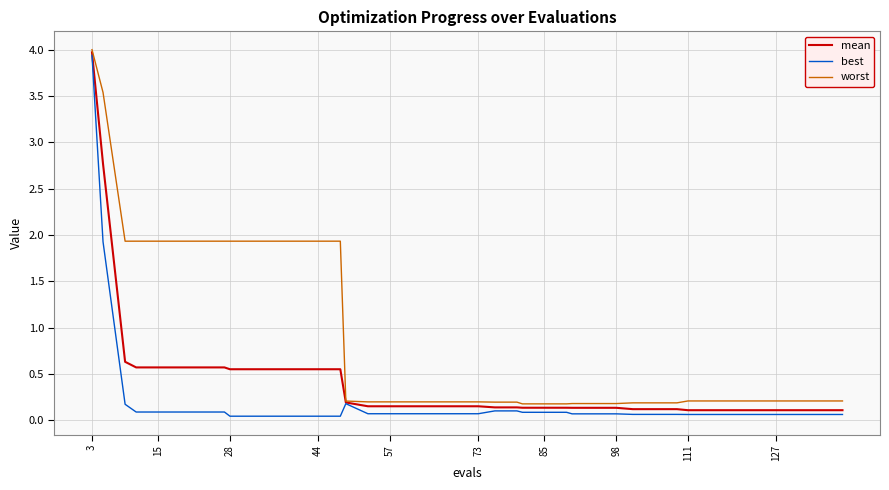

What is the average value of the worst series?

0.9